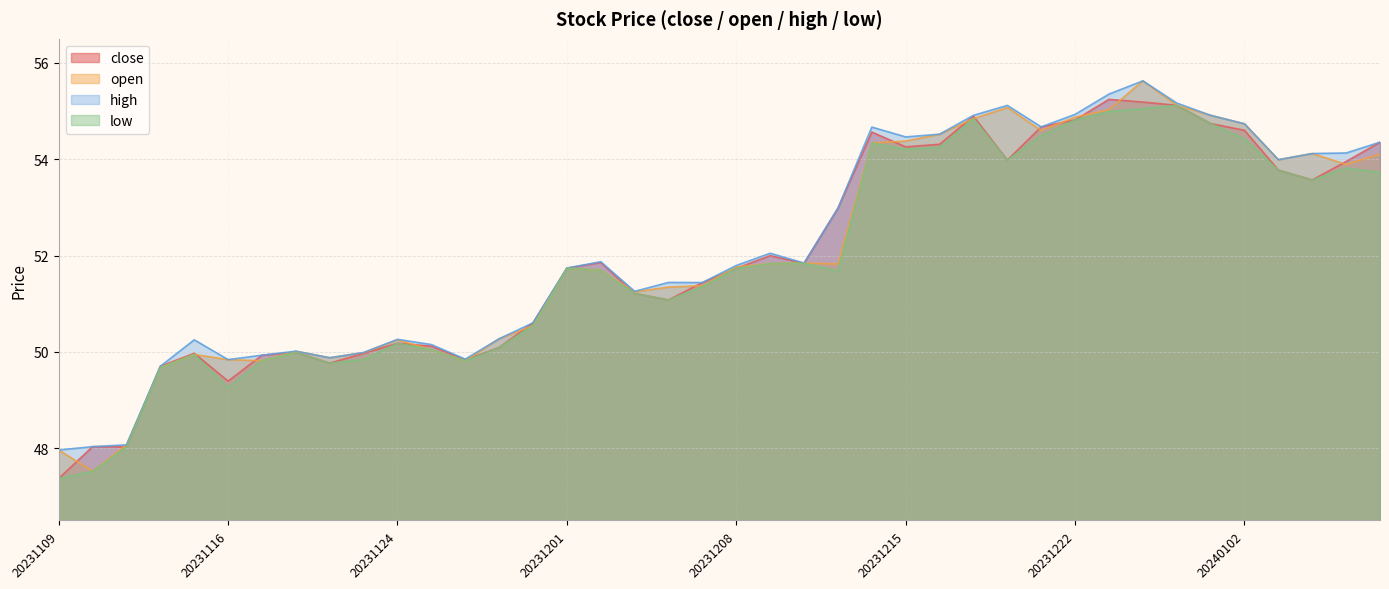

How many interior local valleys does the close series have?

9